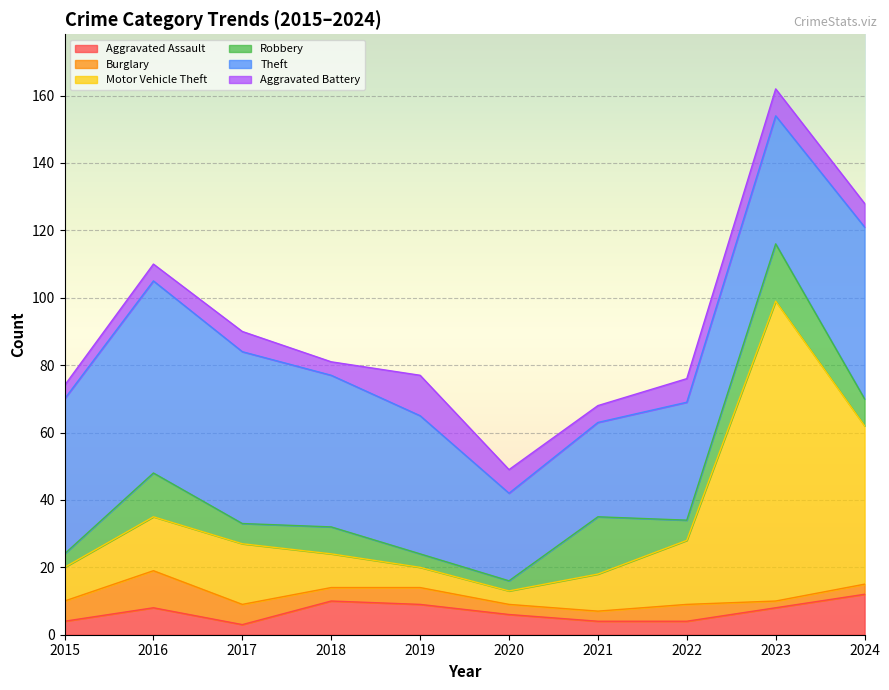

Count the number of categories in the chart.

10